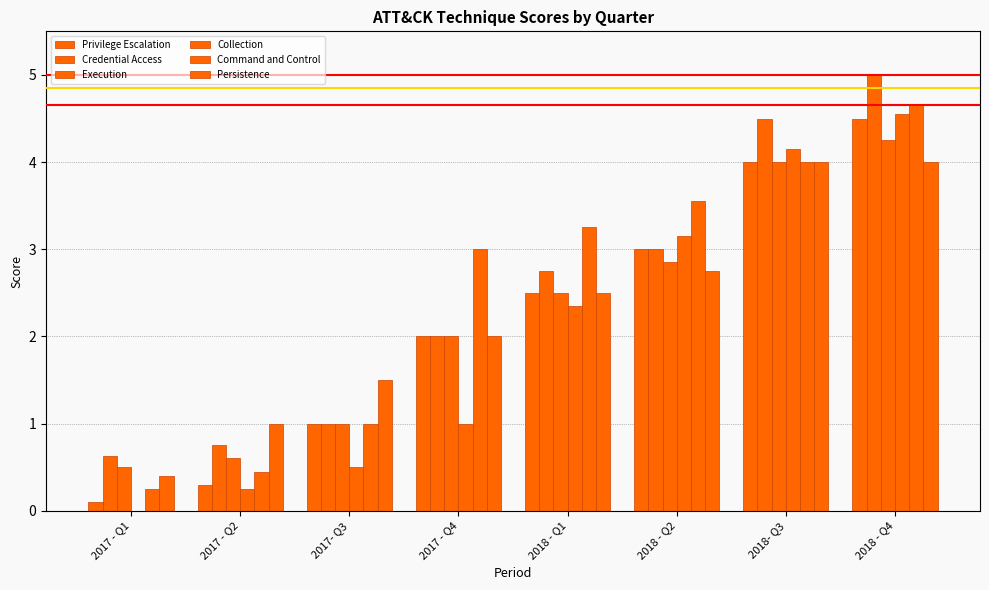

Which series has the largest range (max minus min)?

Collection